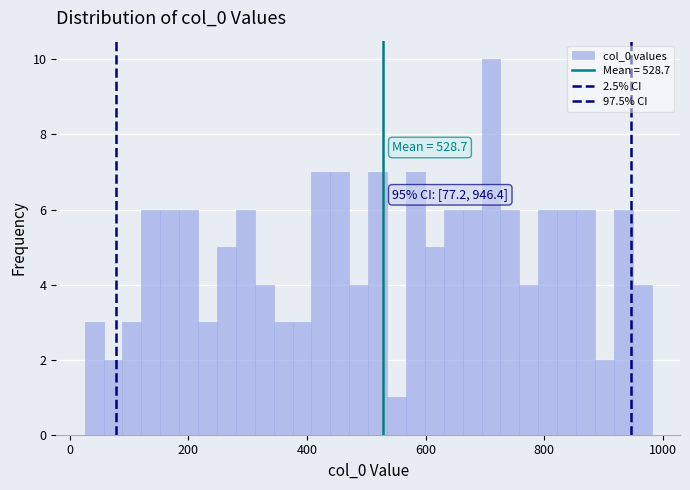

Read against the x-axis, roughly where is the centre of the tallest bar?

720